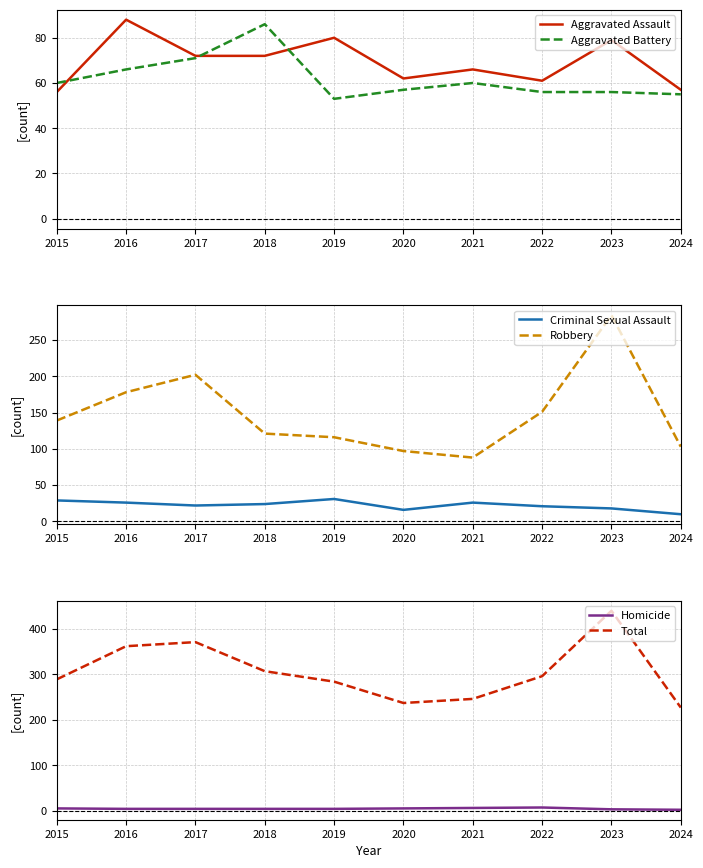

The Aggravated Battery series shows 113 at 2018. True or false?

False